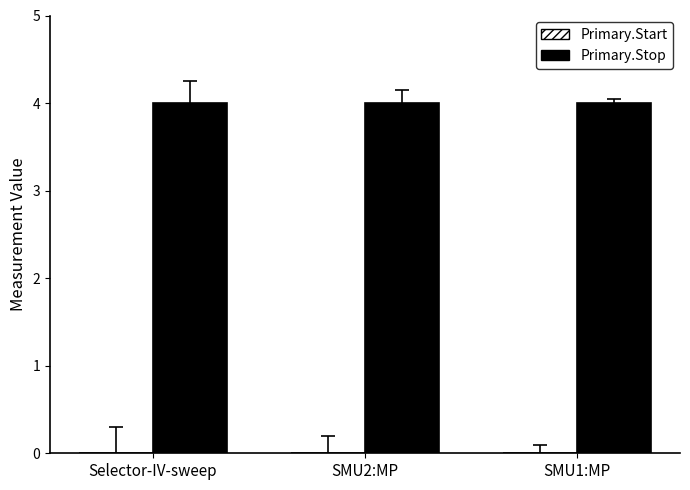

At which category is the sum across all series the highest?

Selector-IV-sweep